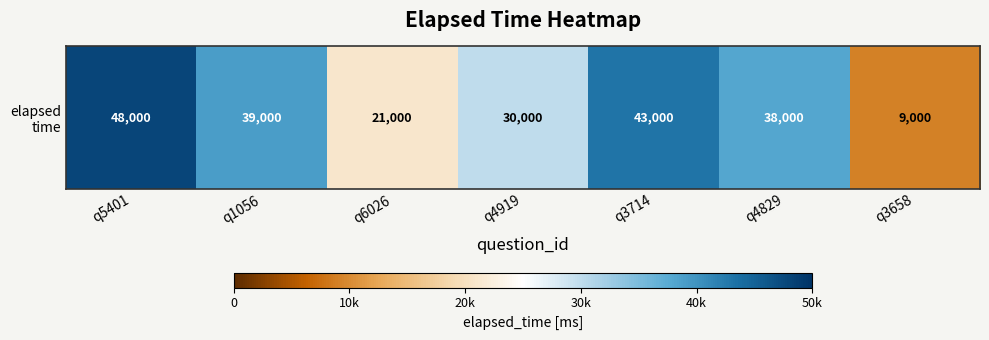

List the labels in order of value, largest first.

q5401, q3714, q1056, q4829, q4919, q6026, q3658